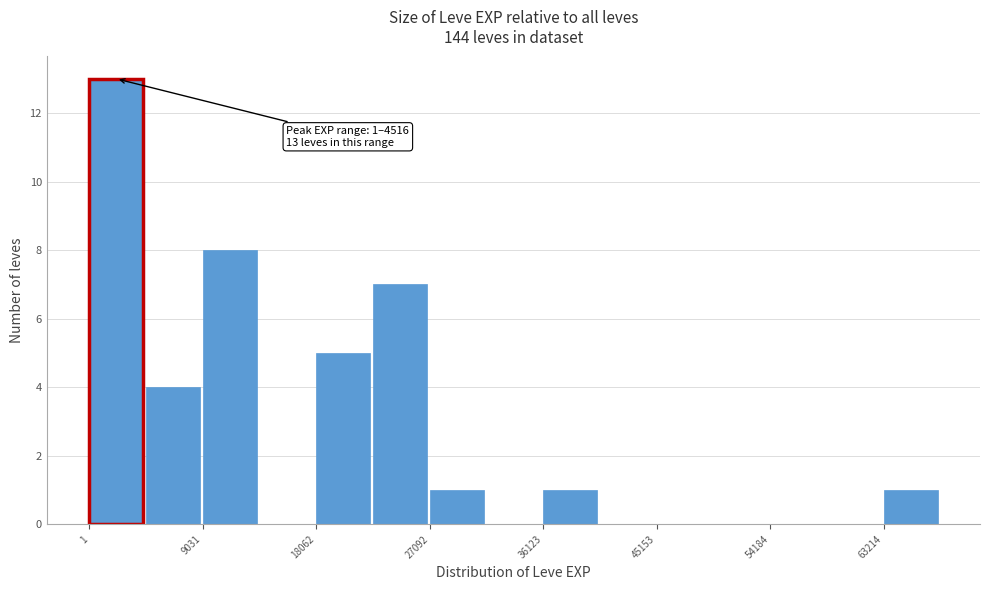

Which range on the x-axis has the tallest bar?

0 to 5000